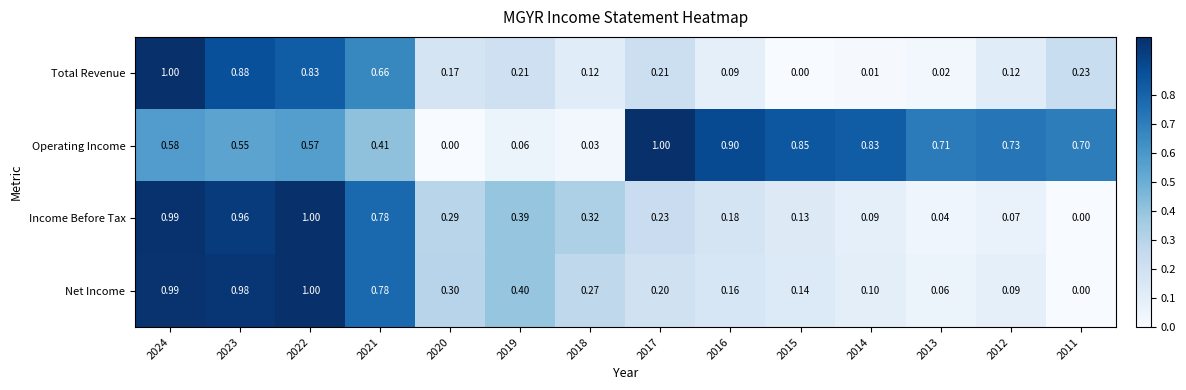

How many data points in Operating Income are above 0?

13